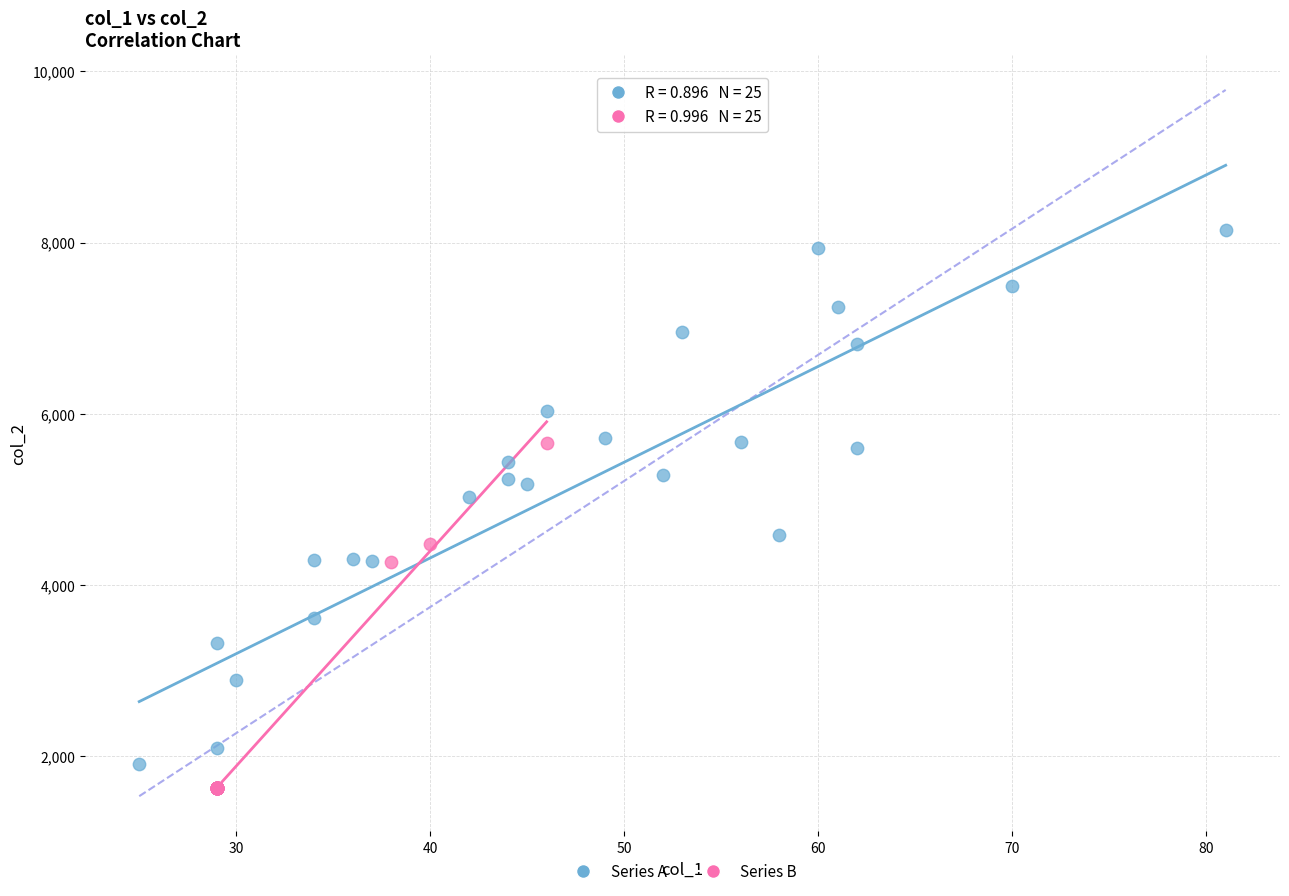

Which series has the largest Y range (max minus min)?

Series A